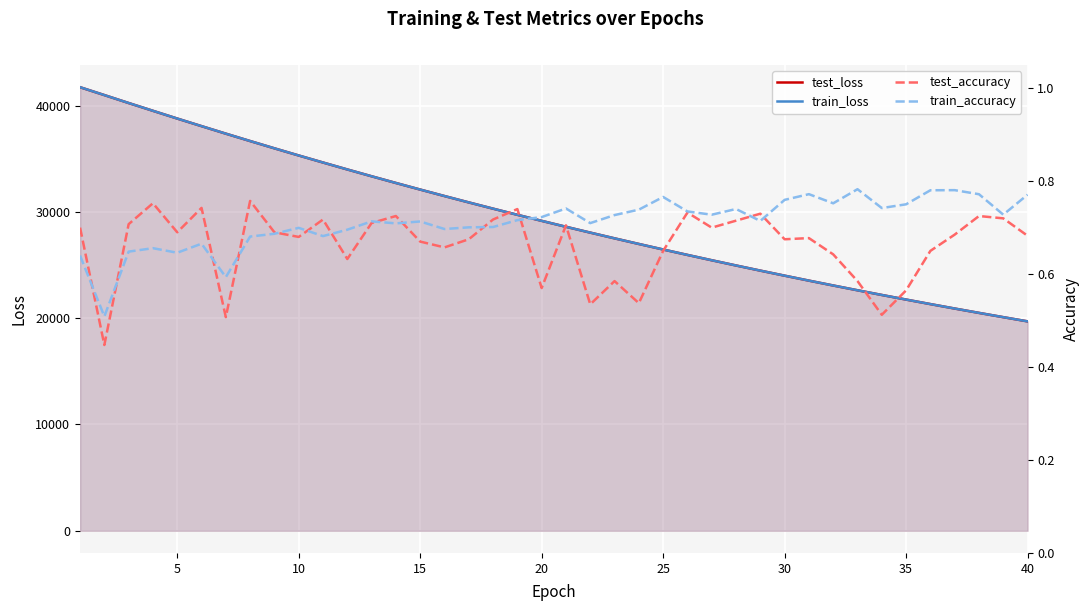

Reading left to right, transcribe all the data shown in this chart.

test_loss: 41734.6	40994.7	40247.7	39514.4	38786.5	38071.9	37365.1	36669.5	35984.9	35311.2	34649.8	33996.7	33355.2	32724.9	32104.8	31495.0	30896.0	30308.1	29729.5	29160.9	28602.3	28054.1	27515.1	26986.0	26465.8	25955.4	25454.1	24961.4	24478.1	24002.8	23536.3	23078.7	22629.0	22187.4	21753.9	21328.3	20910.5	20500.5	20098.1	19702.6
train_loss: 41737.9	40993.4	40248.8	39515.5	38786.8	38073.0	37364.5	36670.2	35984.9	35311.1	34649.8	33996.0	33354.6	32724.6	32104.4	31494.5	30895.4	30307.6	29728.9	29159.9	28601.5	28053.0	27514.1	26984.8	26464.9	25954.7	25453.3	24960.6	24477.3	24001.9	23535.5	23077.8	22627.8	22186.5	21753.0	21327.5	20909.7	20499.8	20097.6	19701.9
test_accuracy: 0.7	0.4	0.7	0.8	0.7	0.7	0.5	0.8	0.7	0.7	0.7	0.6	0.7	0.7	0.7	0.7	0.7	0.7	0.7	0.6	0.7	0.5	0.6	0.5	0.7	0.7	0.7	0.7	0.7	0.7	0.7	0.6	0.6	0.5	0.6	0.6	0.7	0.7	0.7	0.7
train_accuracy: 0.6	0.5	0.6	0.7	0.6	0.7	0.6	0.7	0.7	0.7	0.7	0.7	0.7	0.7	0.7	0.7	0.7	0.7	0.7	0.7	0.7	0.7	0.7	0.7	0.8	0.7	0.7	0.7	0.7	0.8	0.8	0.8	0.8	0.7	0.8	0.8	0.8	0.8	0.7	0.8